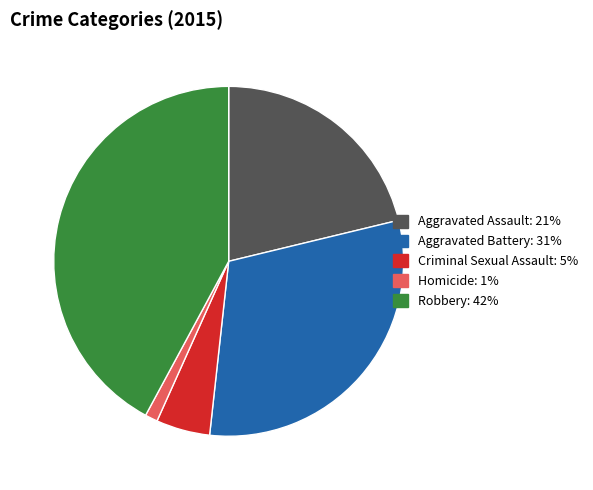

Is Aggravated Battery the majority of the pie?

No